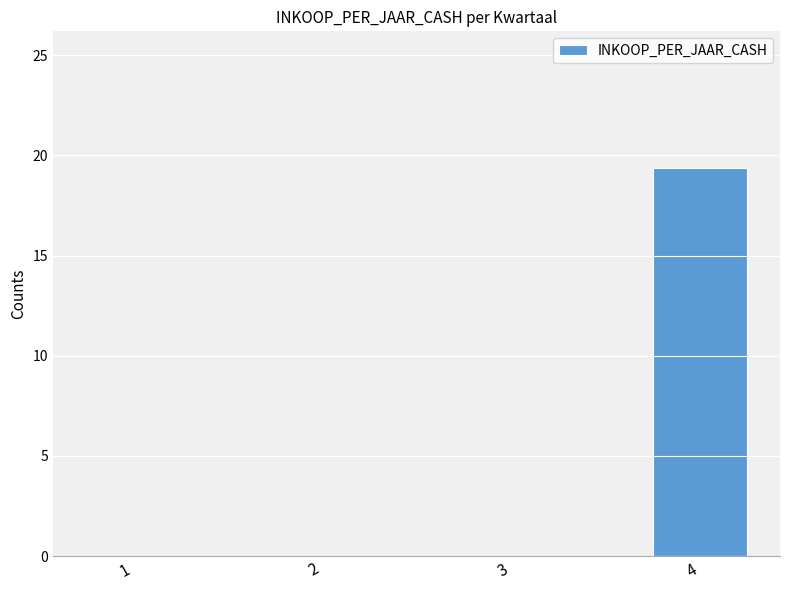

Between 1 and 4, which is larger?

4